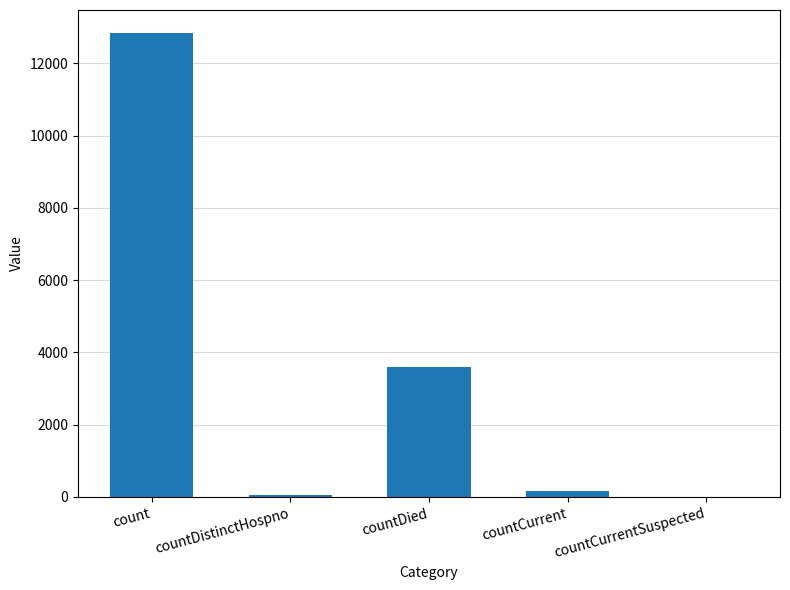

Does the chart contain stacked bars?

No